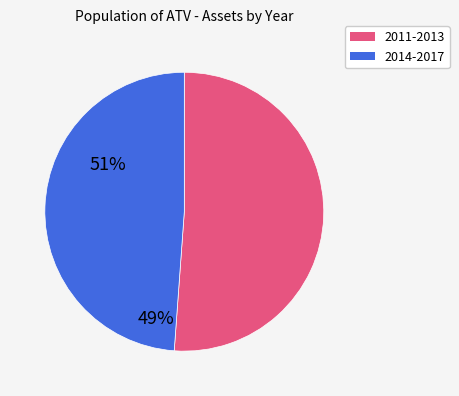

Is there a majority slice in this chart?

Yes